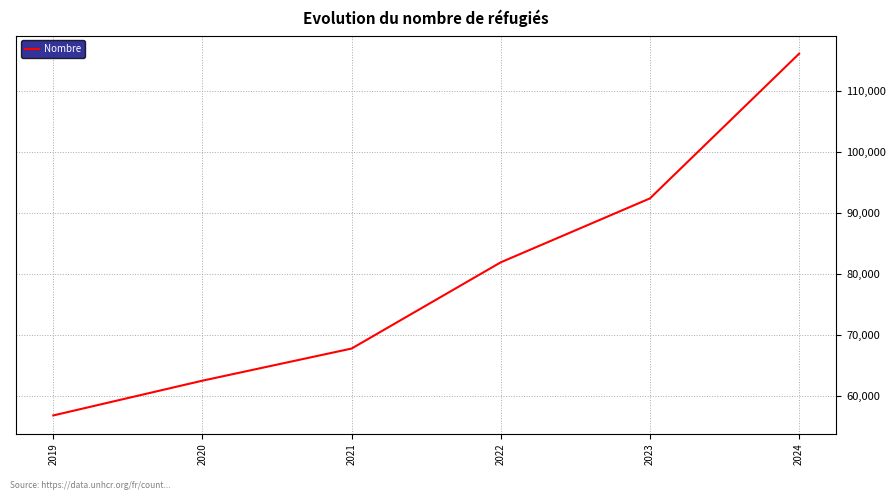

What is the average value?

79592